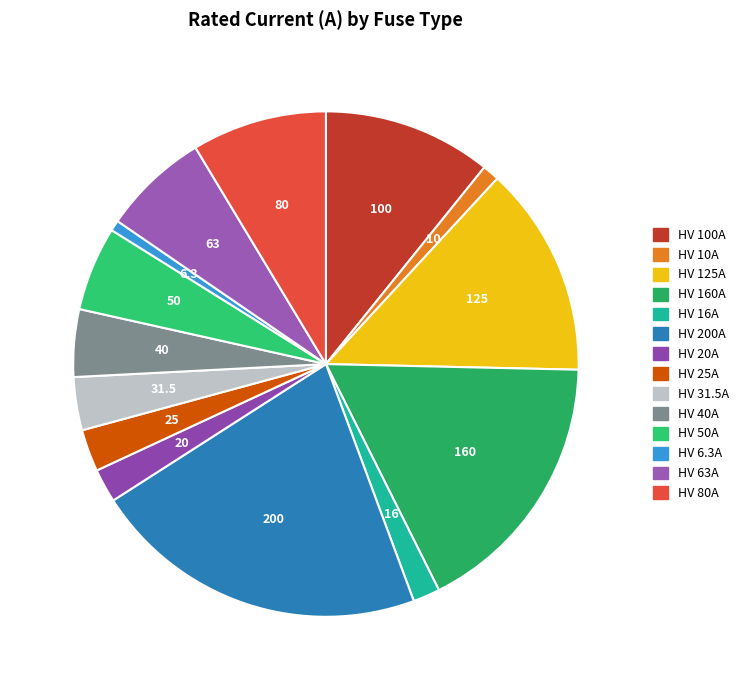

Is there a majority slice in this chart?

No